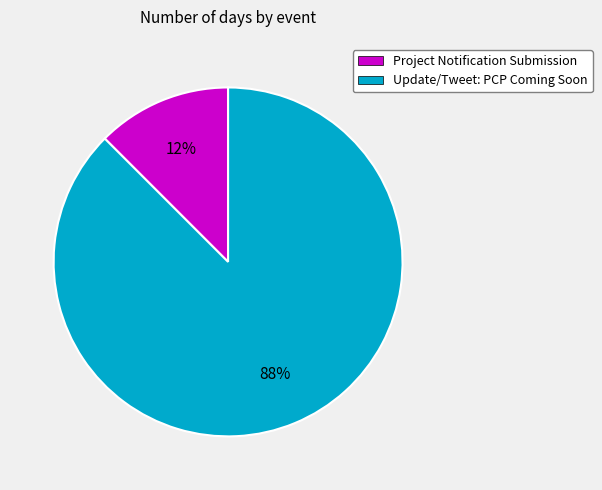

Between Project Notification Submission and Update/Tweet: PCP Coming Soon, which is larger?

Update/Tweet: PCP Coming Soon